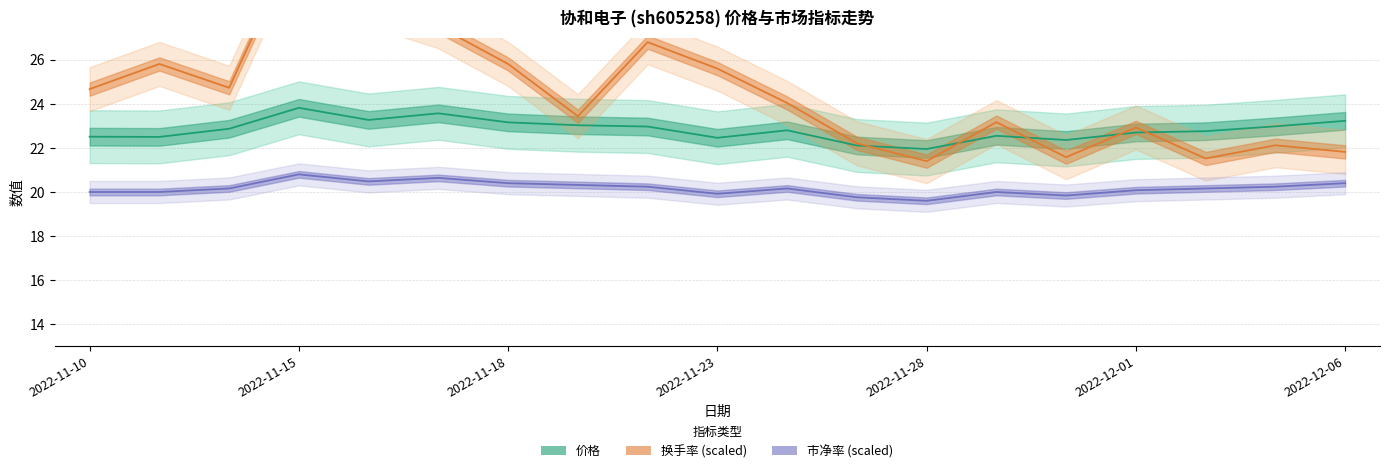

At 10, list the series in order from smallest to largest.

市净率 (scaled), 价格, 换手率 (scaled)